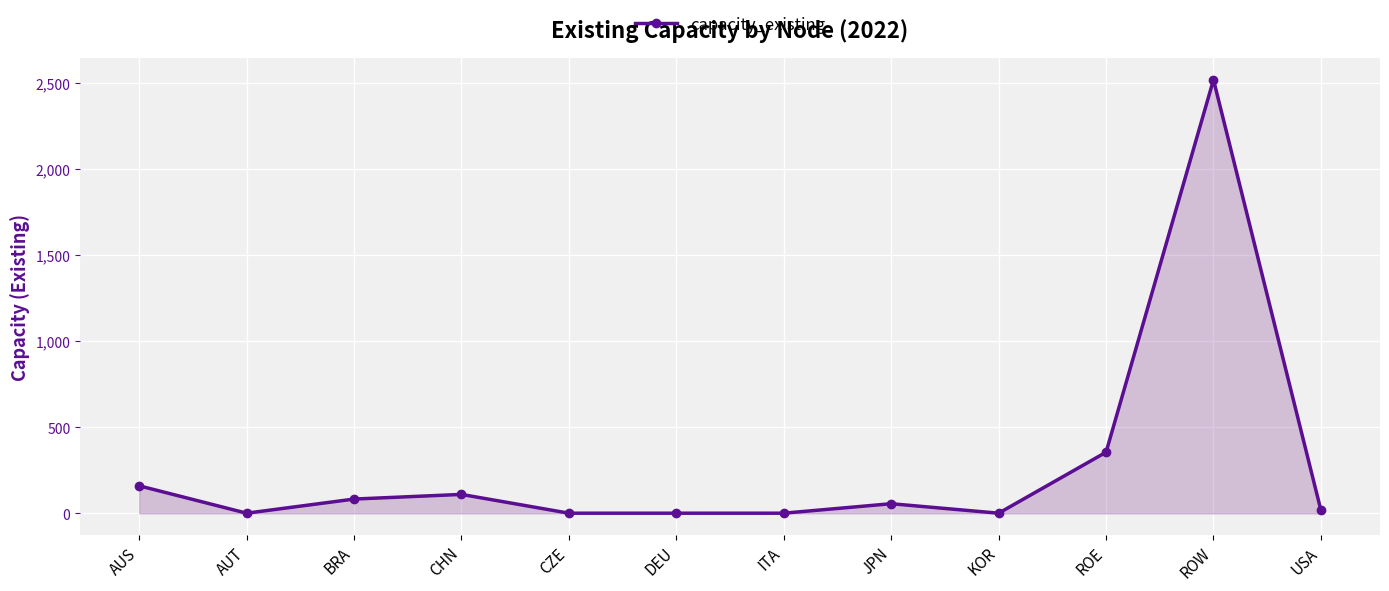

Where is the first local minimum?

AUT